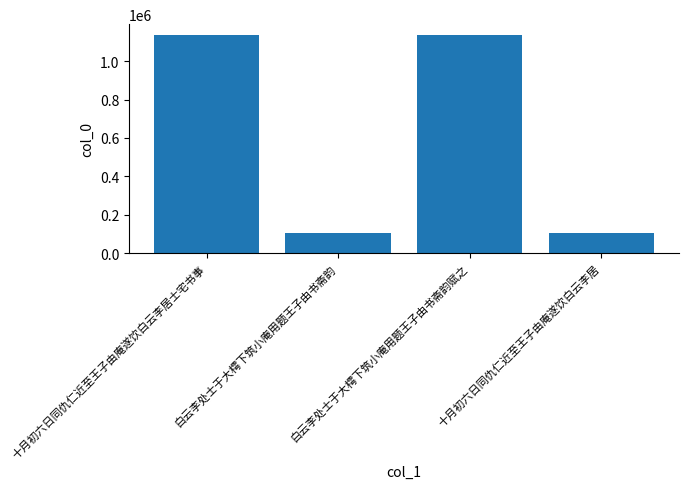

At which label does the data first exceed 1134650?

十月初六日同仇仁近至王子由庵遂饮白云李居士宅书事